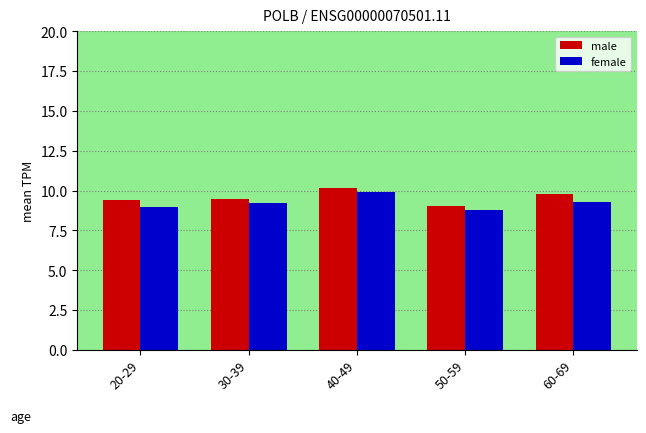

Is the value of female at 20-29 greater than the value of male at 60-69?

No